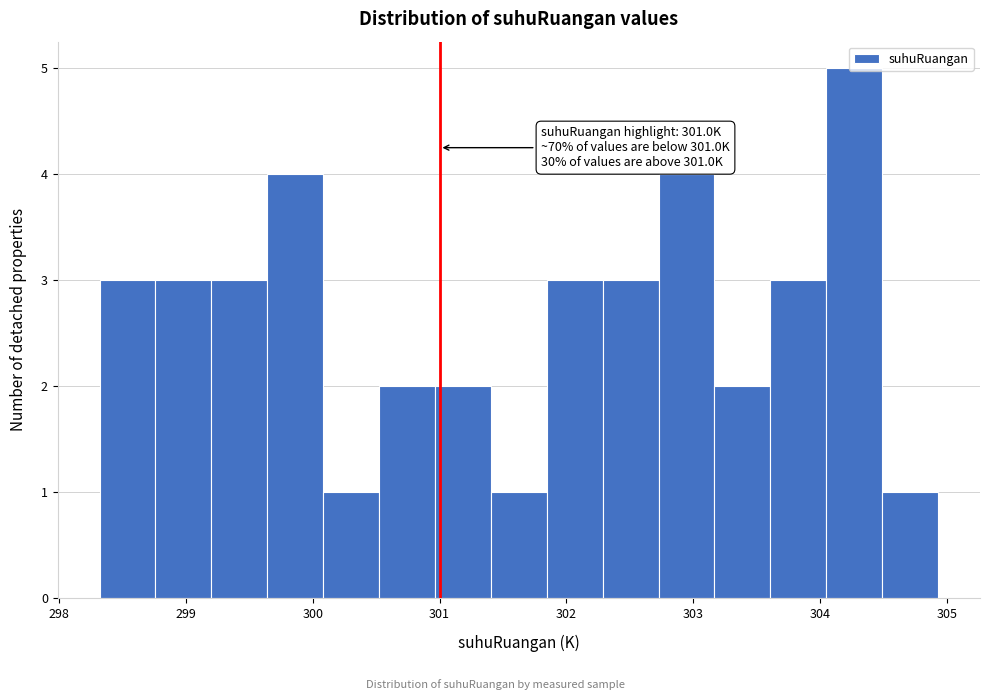

Which range on the x-axis has the tallest bar?

304.0 to 304.5